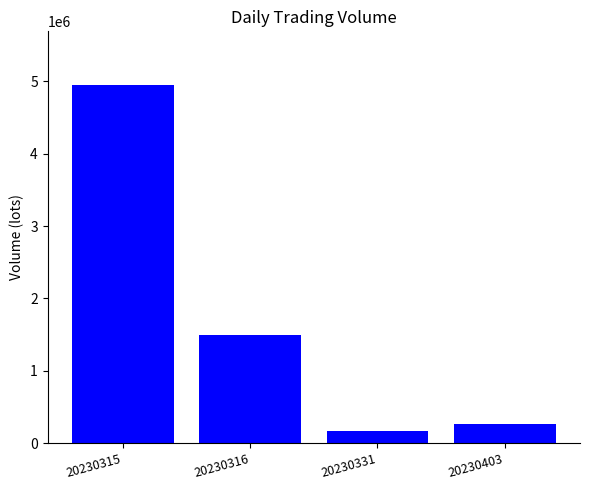

What is the value of the 3rd bar from the left?

173656